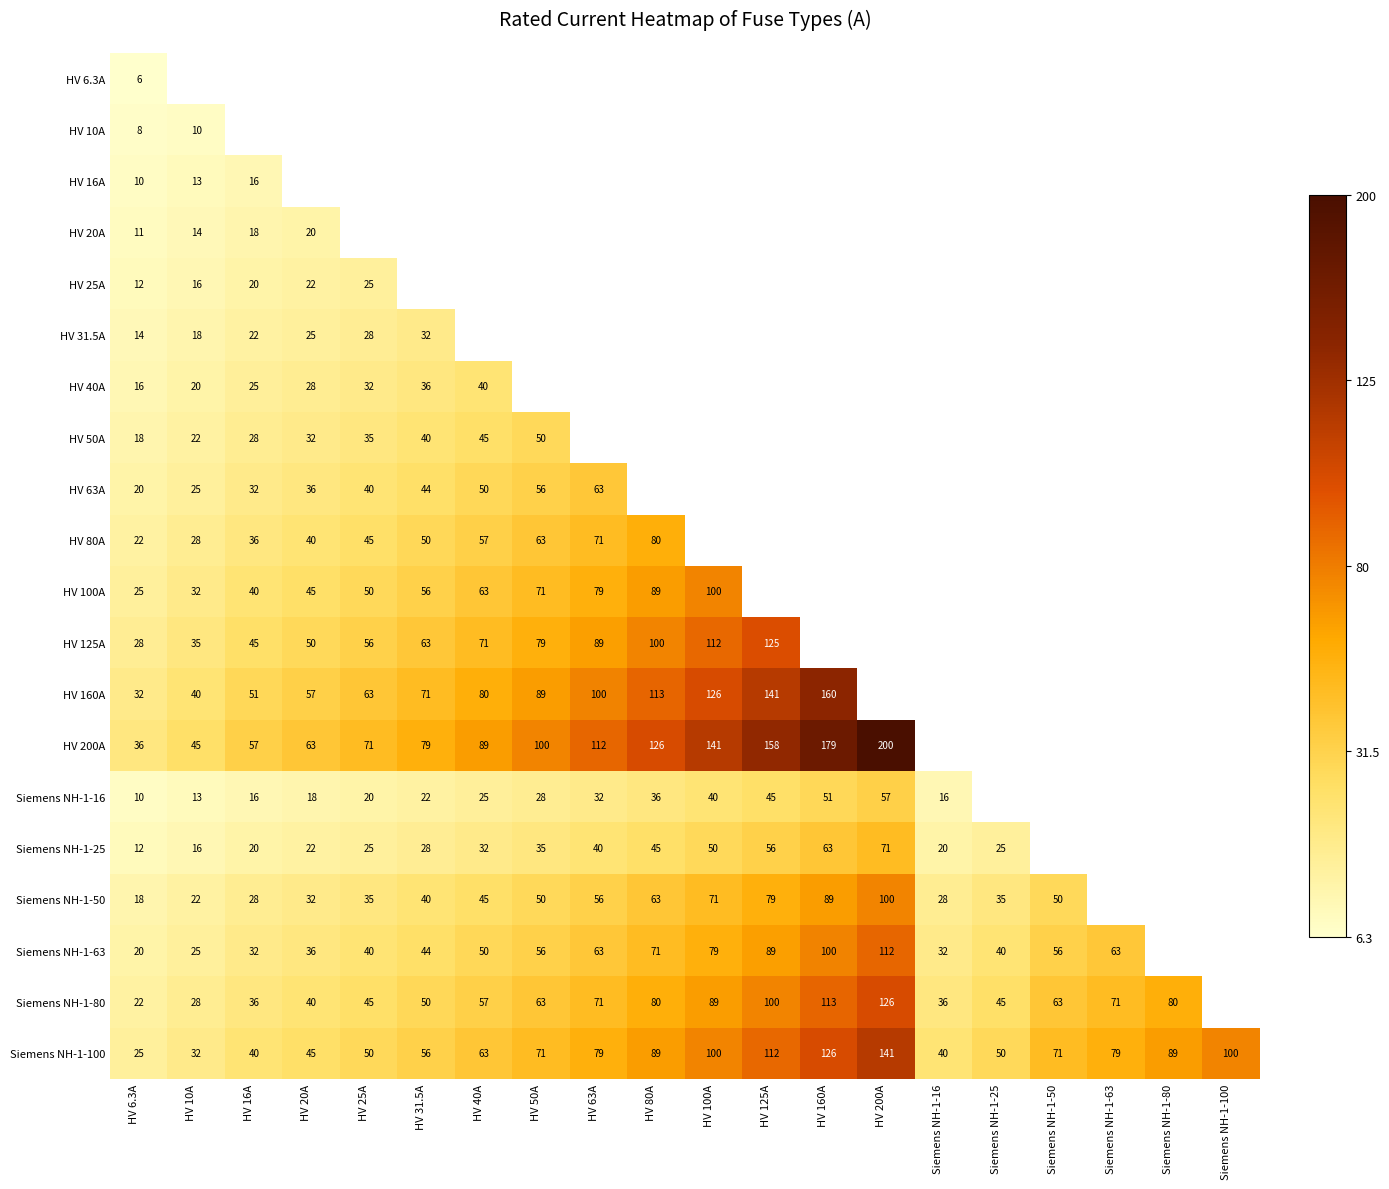

The value of HV 200A at HV 80A is 208. True or false?

False